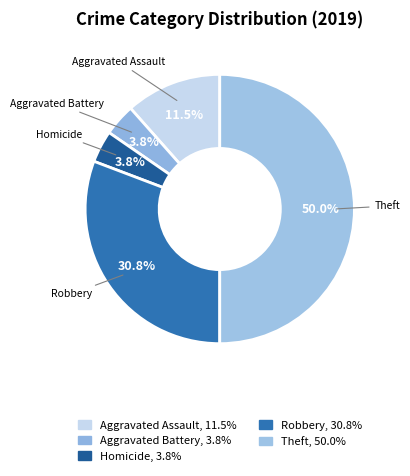

Is there any slice that represents more than half of the pie?

No